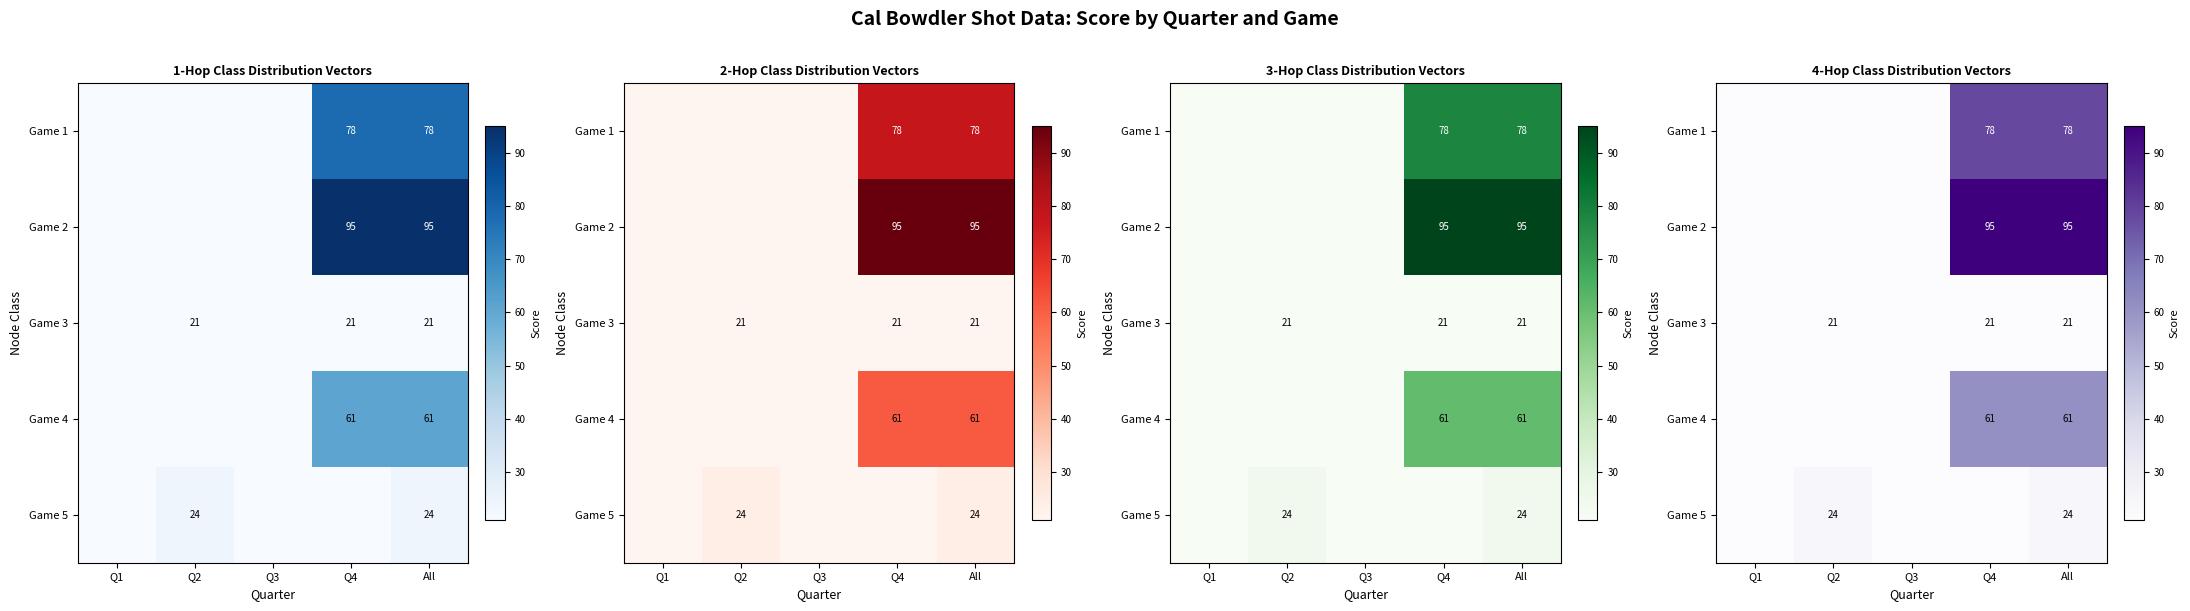

True or false: Game 3 has a value of 21 at Q4.

True